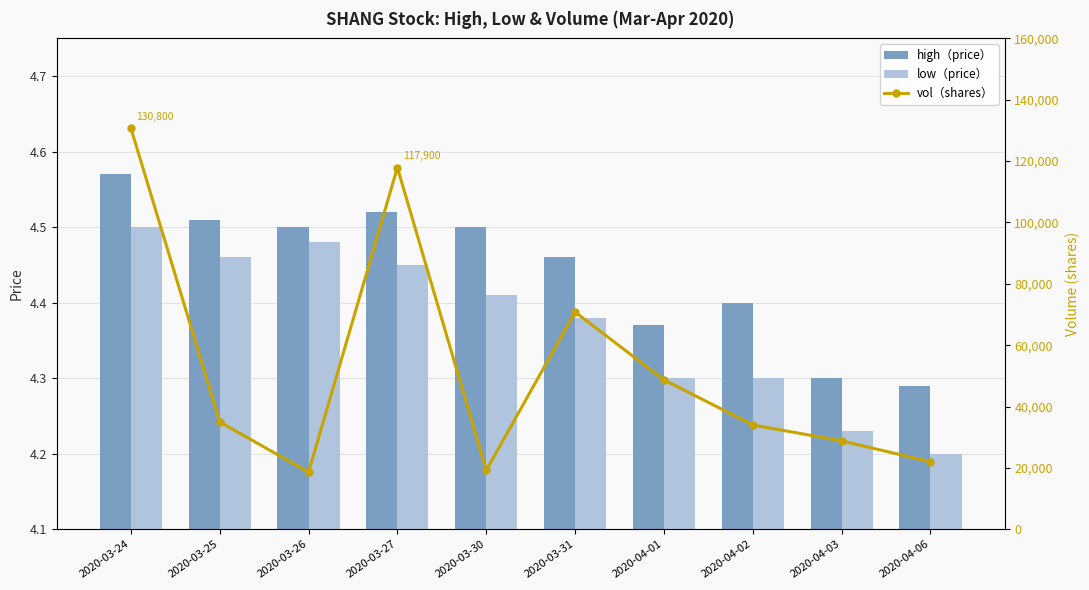

What is the sum of all low（price） values?

43.7